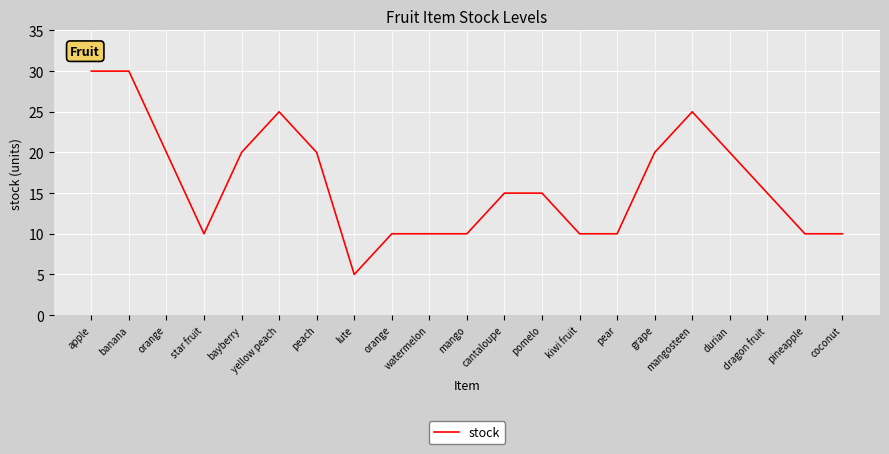

Which has a higher value, orange or pear?

orange